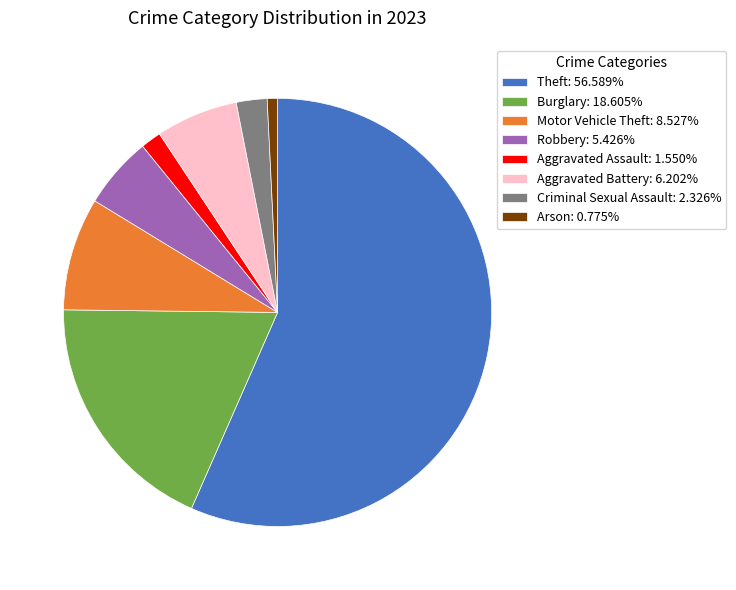

Which category has the biggest portion of the pie?

Theft